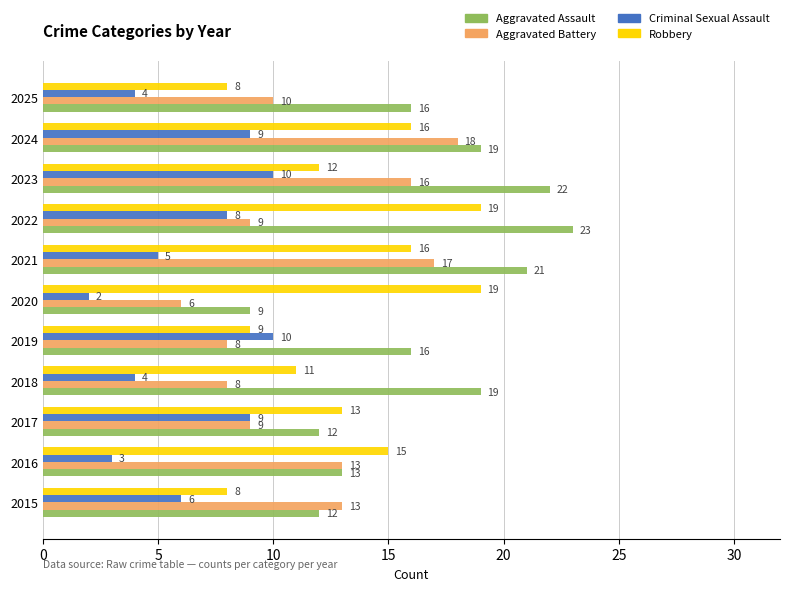

The value of Robbery at 2025 is 8. True or false?

True